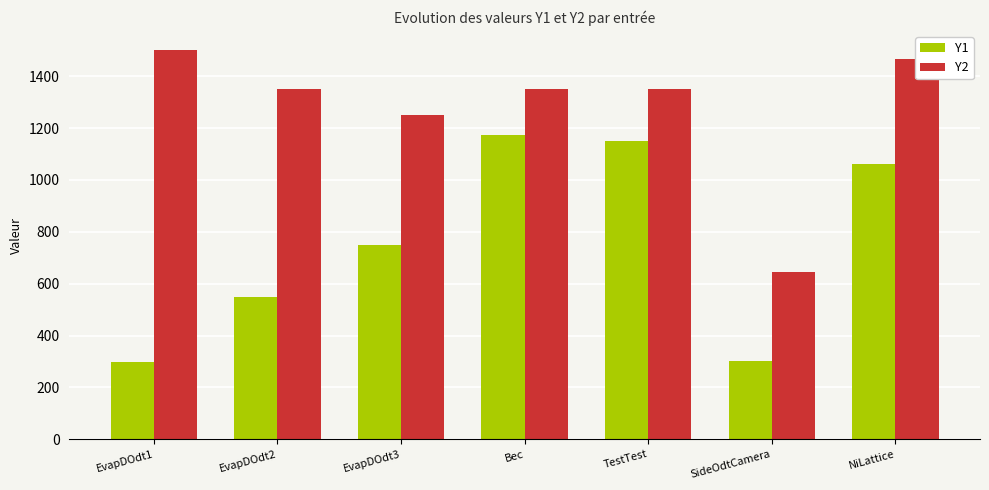

What is the difference between the highest and lowest values at NiLattice?

406